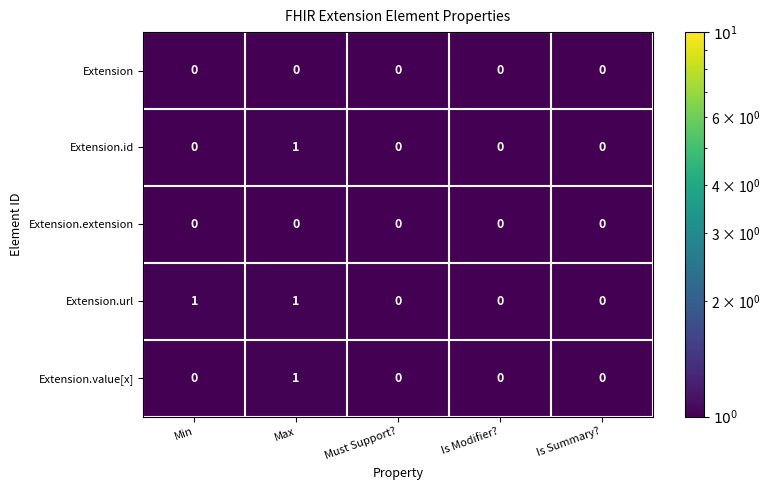

Reading left to right, transcribe all the data shown in this chart.

Extension: Min=0	Max=0	Must Support?=0	Is Modifier?=0	Is Summary?=0
Extension.id: Min=0	Max=1	Must Support?=0	Is Modifier?=0	Is Summary?=0
Extension.extension: Min=0	Max=0	Must Support?=0	Is Modifier?=0	Is Summary?=0
Extension.url: Min=1	Max=1	Must Support?=0	Is Modifier?=0	Is Summary?=0
Extension.value[x]: Min=0	Max=1	Must Support?=0	Is Modifier?=0	Is Summary?=0